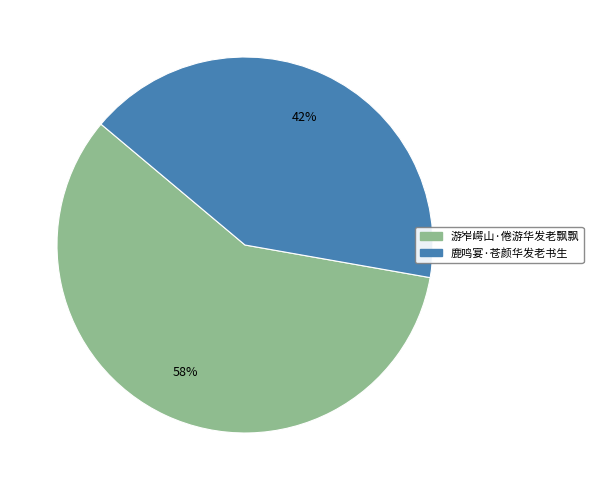

To the nearest percent, what portion does 鹿鸣宴·苍颜华发老书生 represent?

42%